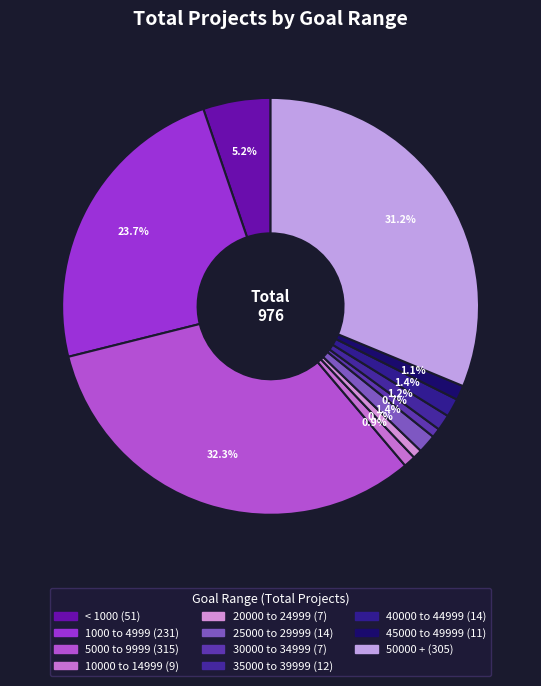

True or false: 25000 to 29999 accounts for 1% of the total.

True